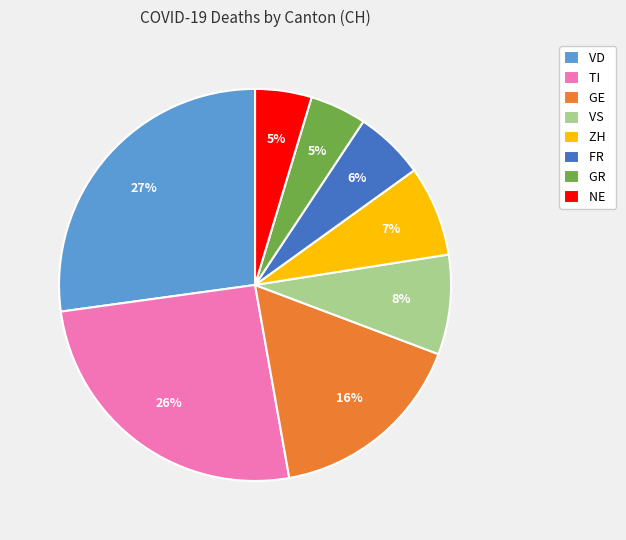

True or false: TI accounts for 36% of the total.

False